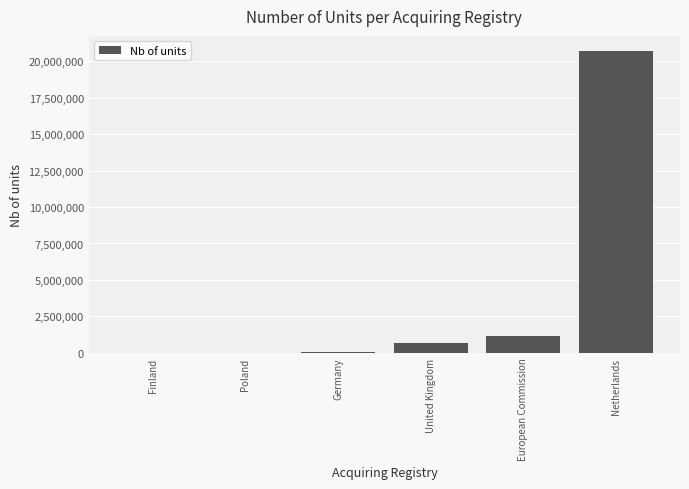

What is the greatest value displayed?

20716000